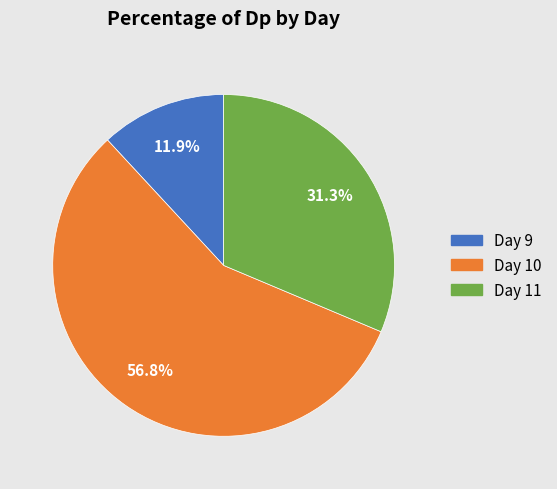

Combined, do Day 11 and Day 9 account for over 50%?

No